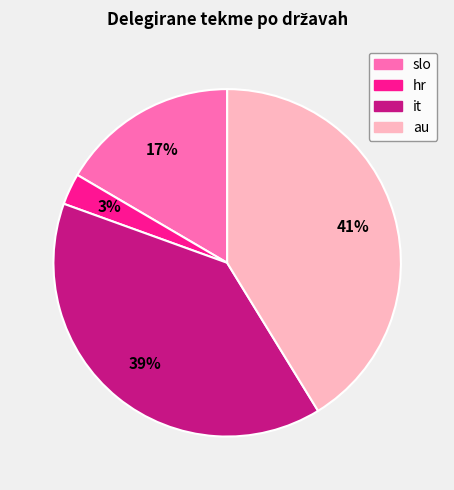

What percentage is the it slice, to the nearest percent?

39%